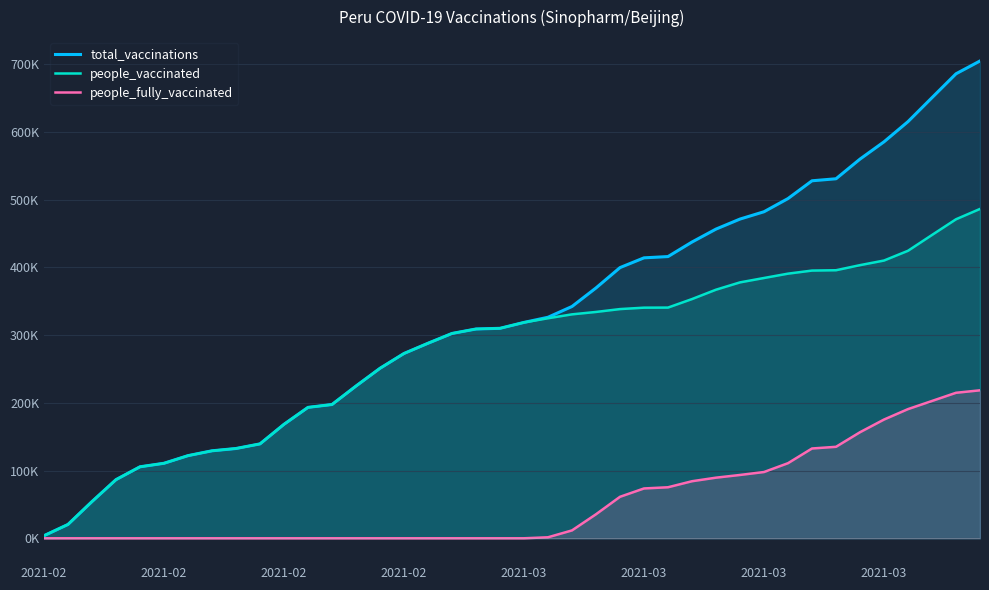

The value of people_vaccinated at 29 is 377692. True or false?

True